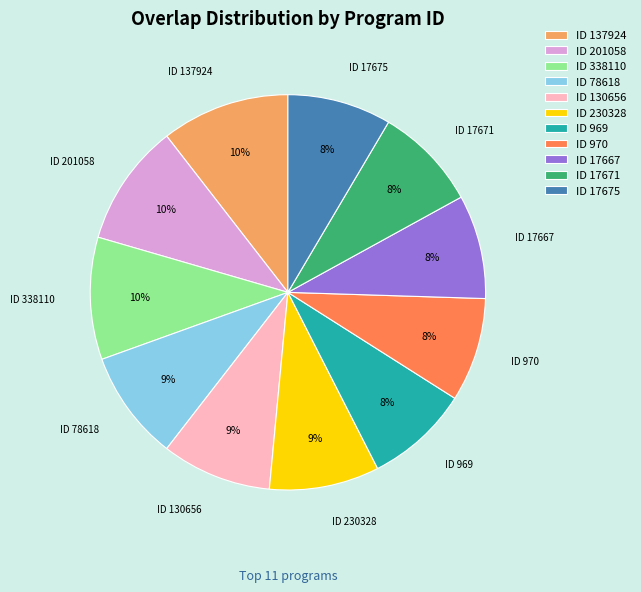

Count the number of slices in the pie.

11